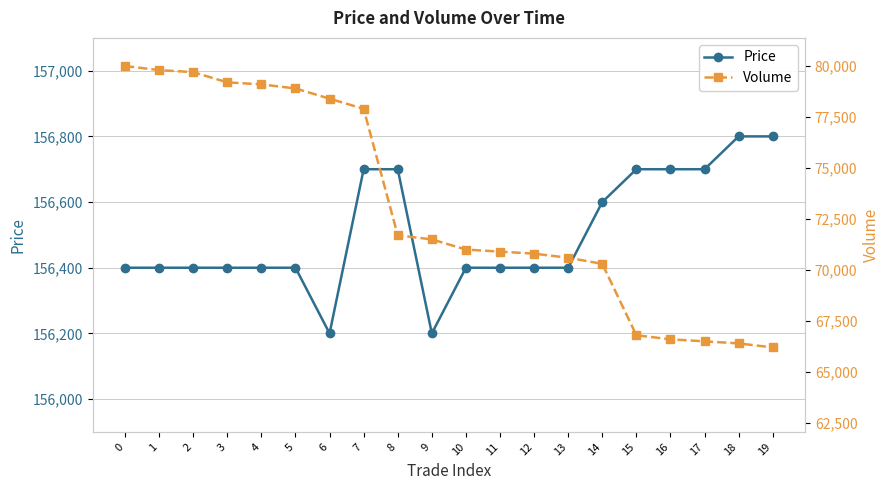

At 7, list the series in order from largest to smallest.

Price, Volume